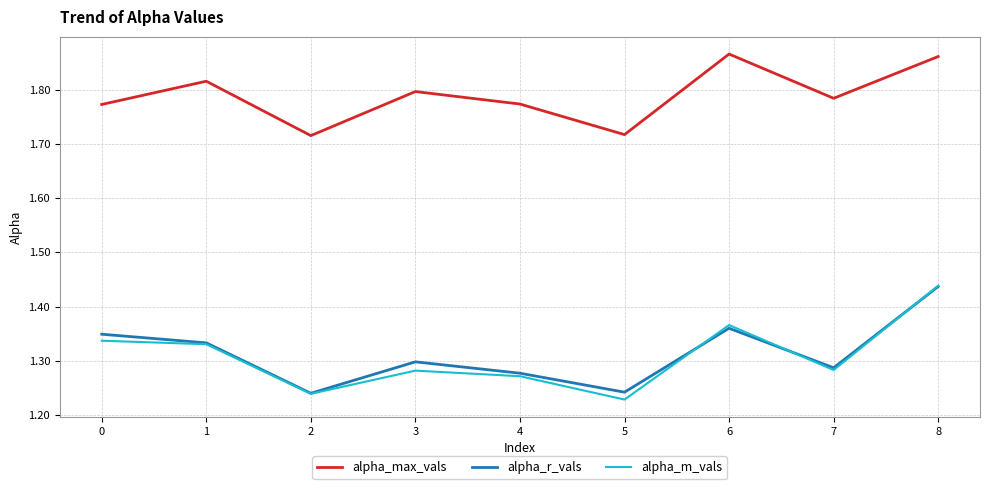

At which category is the sum across all series the highest?

8